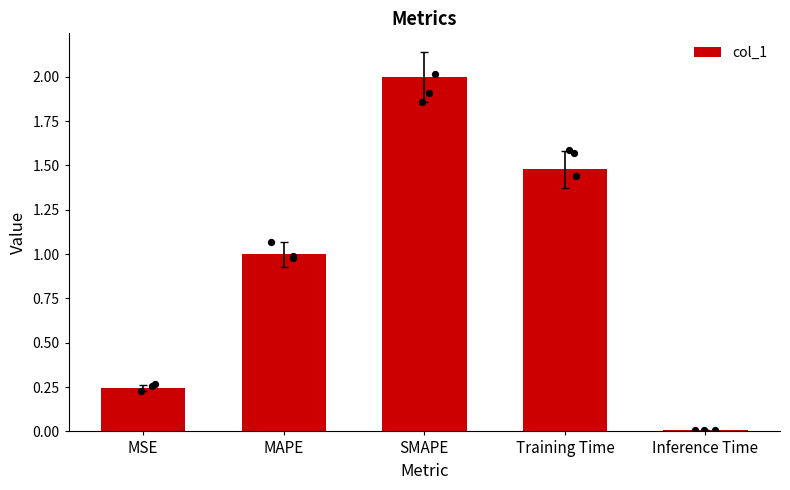

What is the change in value from Training Time to Inference Time?

-1.5